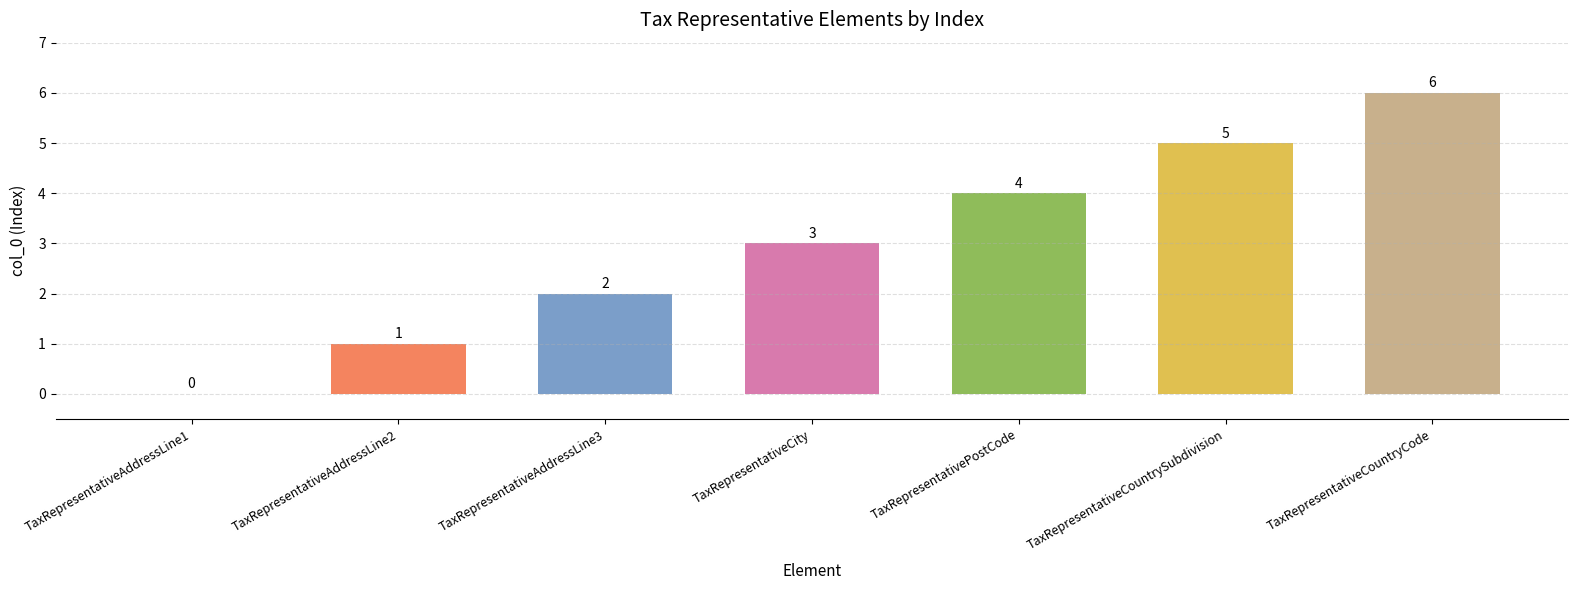

Count the values in the range 1 to 5.

5